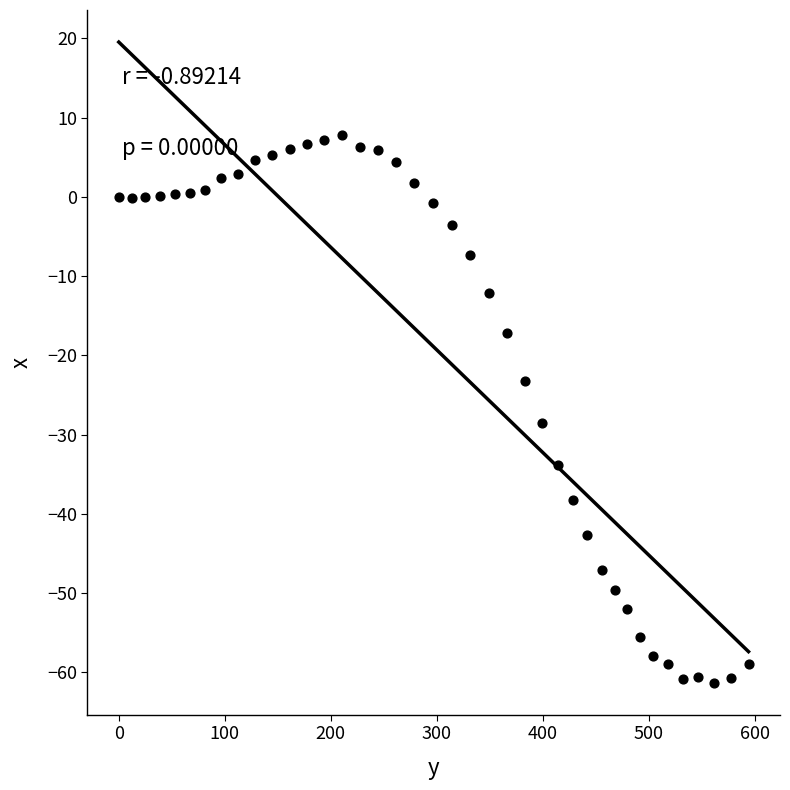

What is the range of X values (max minus min)?

594.0